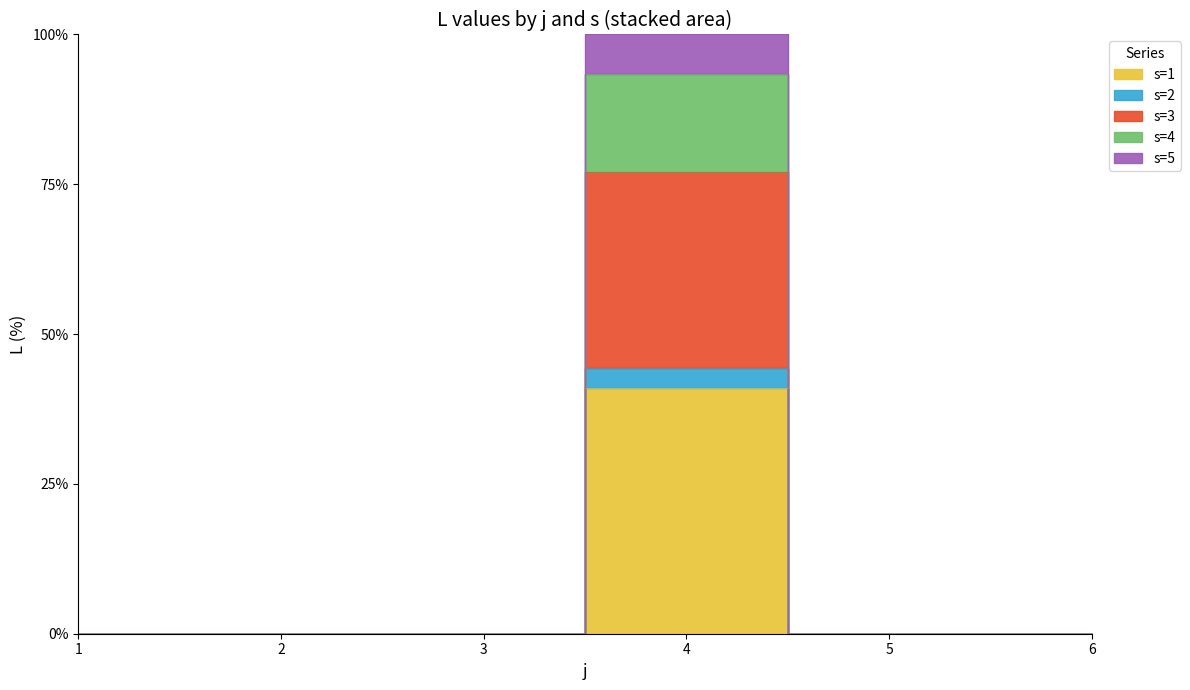

Count the number of data series in this chart.

5